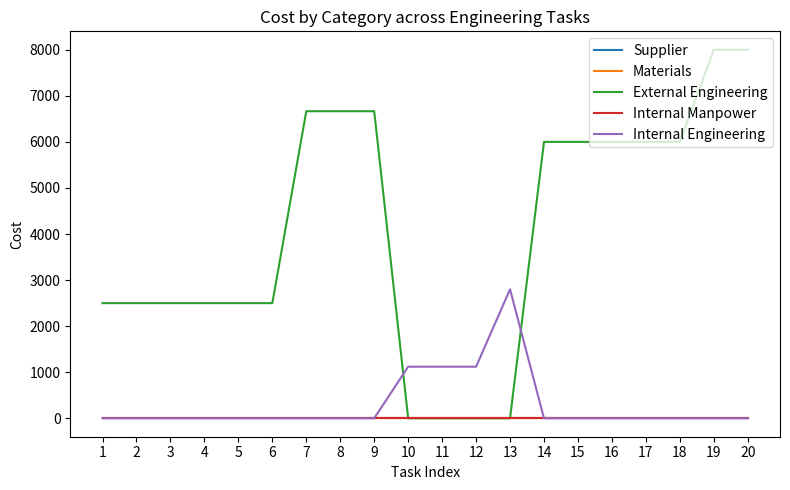

Does the chart have visible grid lines?

No